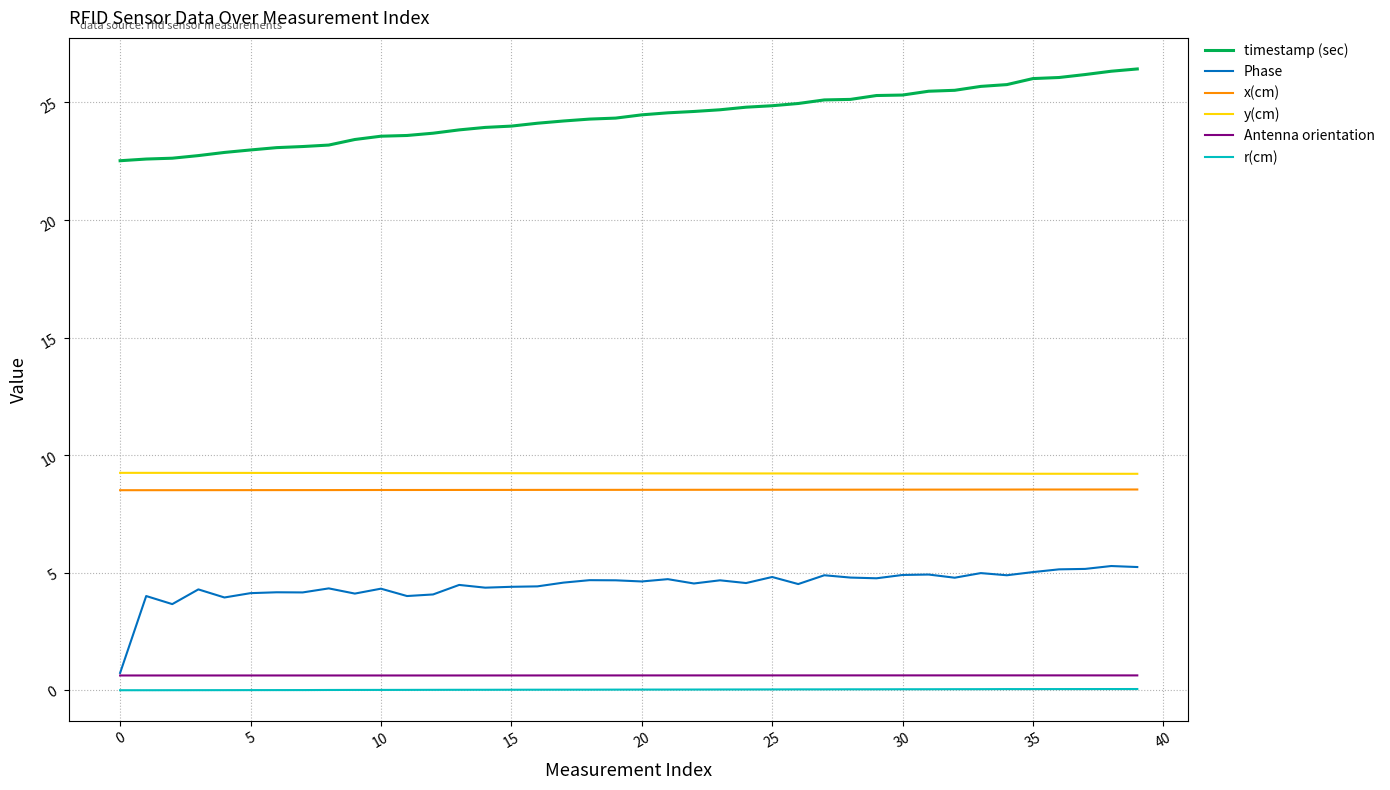

True or false: r(cm) and y(cm) intersect in this chart.

False